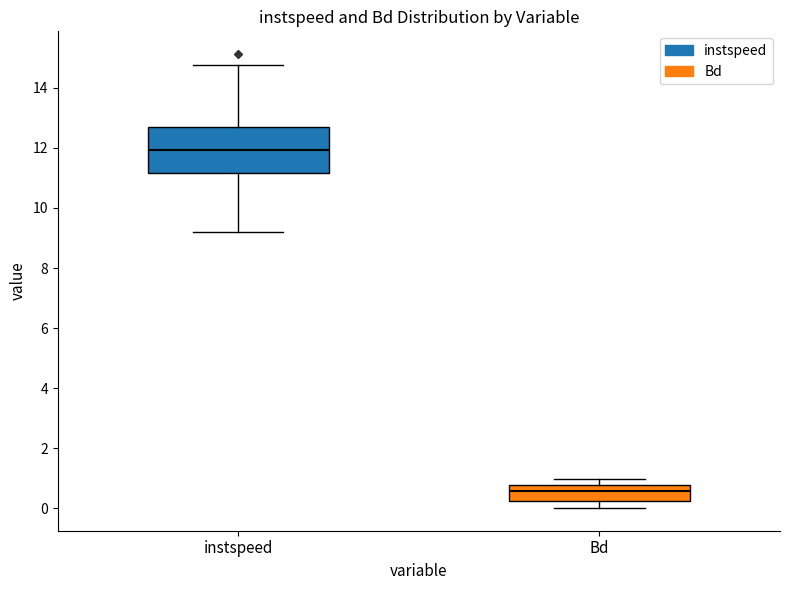

Comparing the boxes themselves (not the whiskers), which one is the tallest?

instspeed